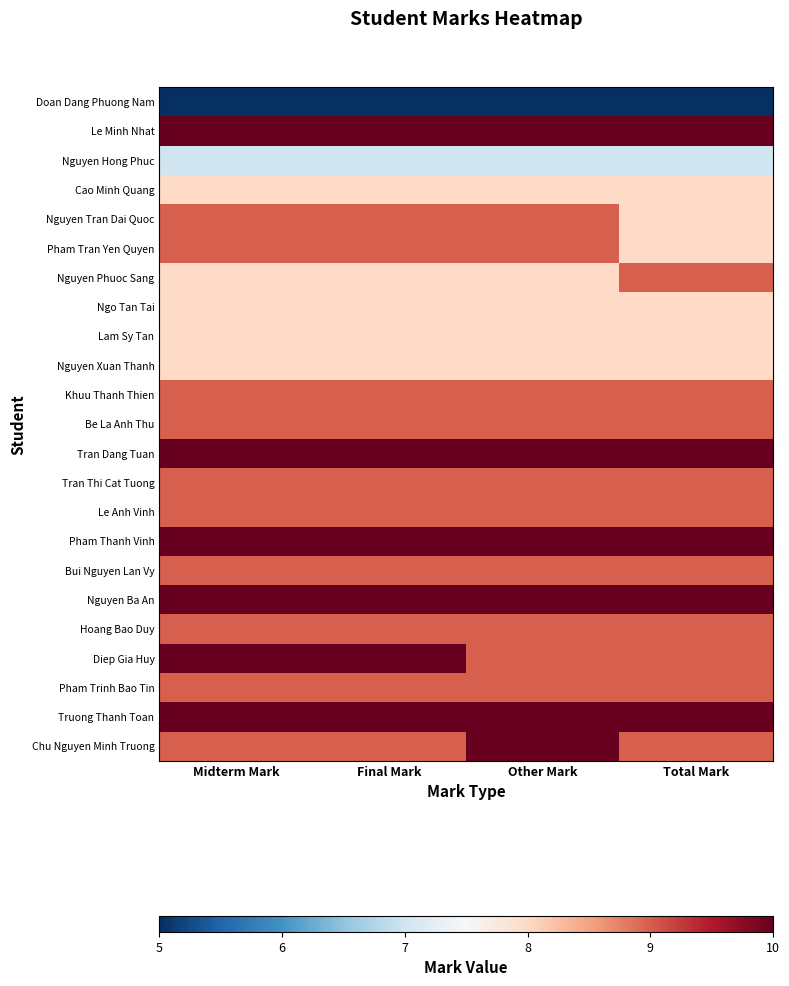

What is the difference between the highest and lowest values at Midterm Mark?

5